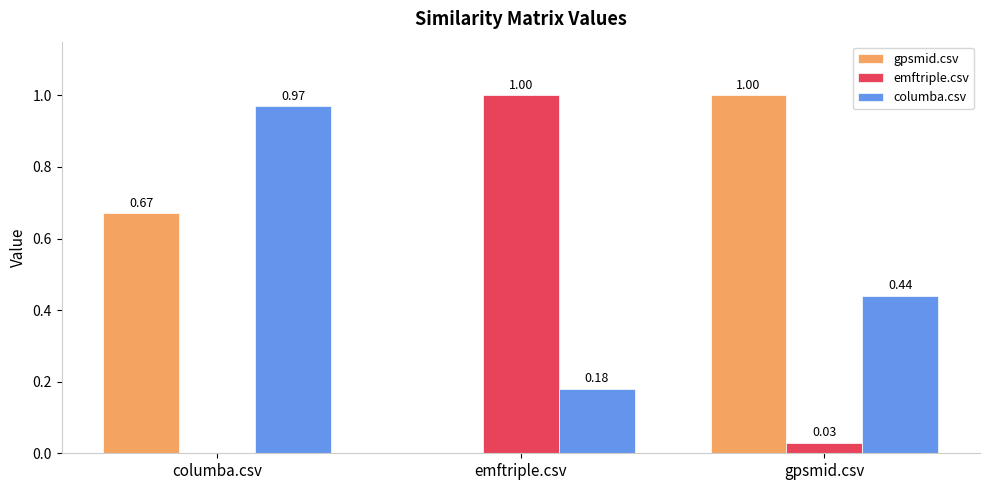

At which label is columba.csv closest to 0?

emftriple.csv